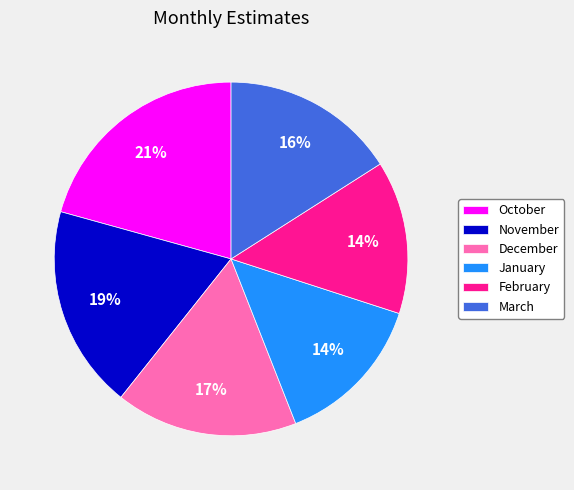

Count the number of slices in the pie.

6